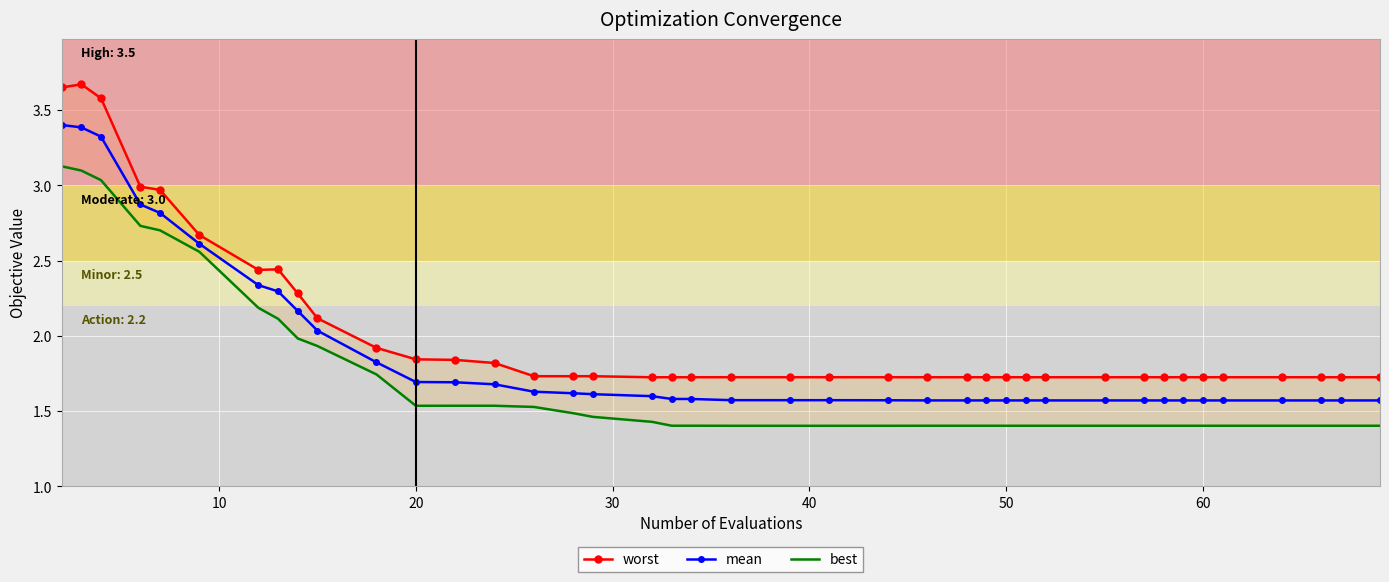

What is the maximum value for mean?

3.4